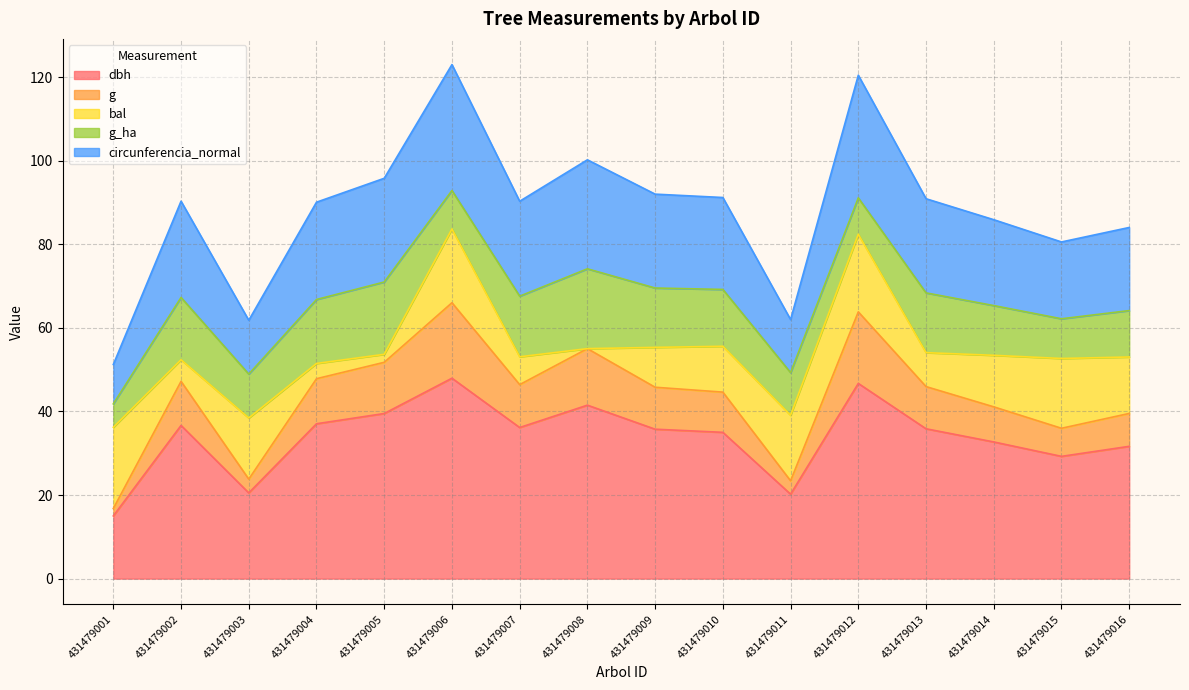

The dbh series shows 21.0 at 431479010. True or false?

False